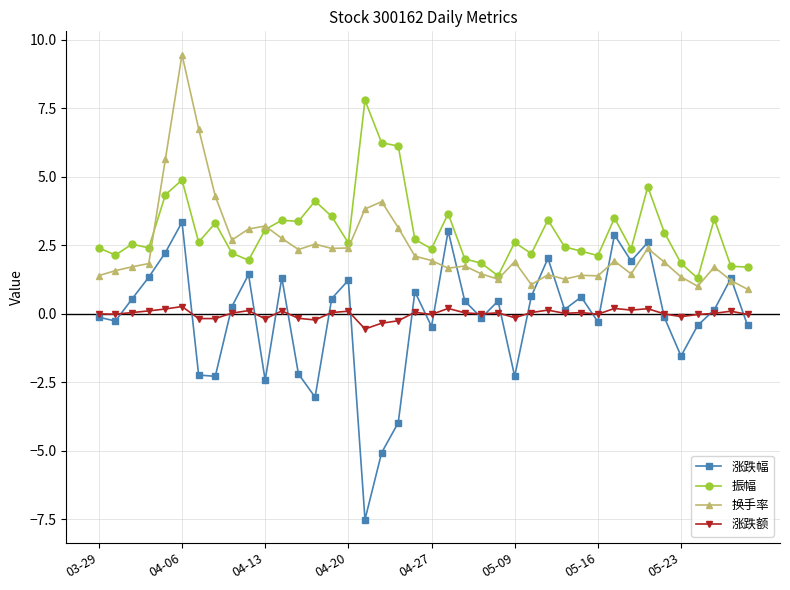

What is the minimum value shown in the chart?

-7.5